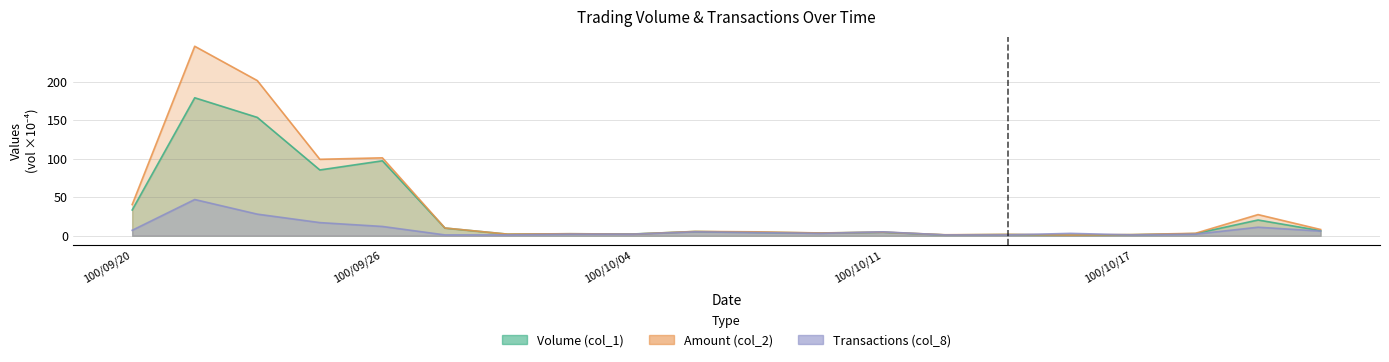

True or false: Amount (col_2) and Transactions (col_8) intersect in this chart.

True